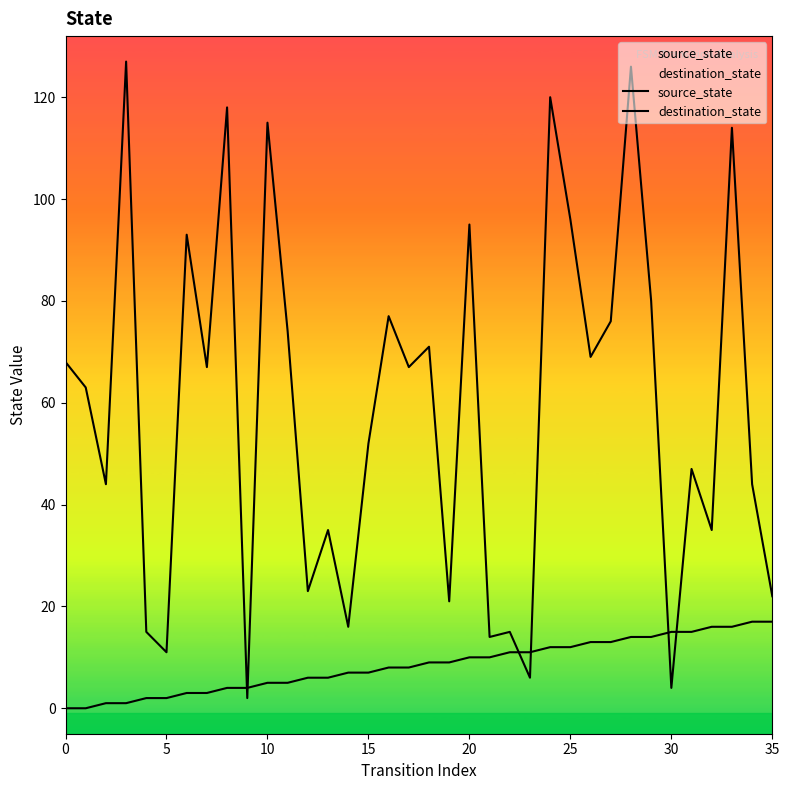

What is the average value of the destination_state series?

59